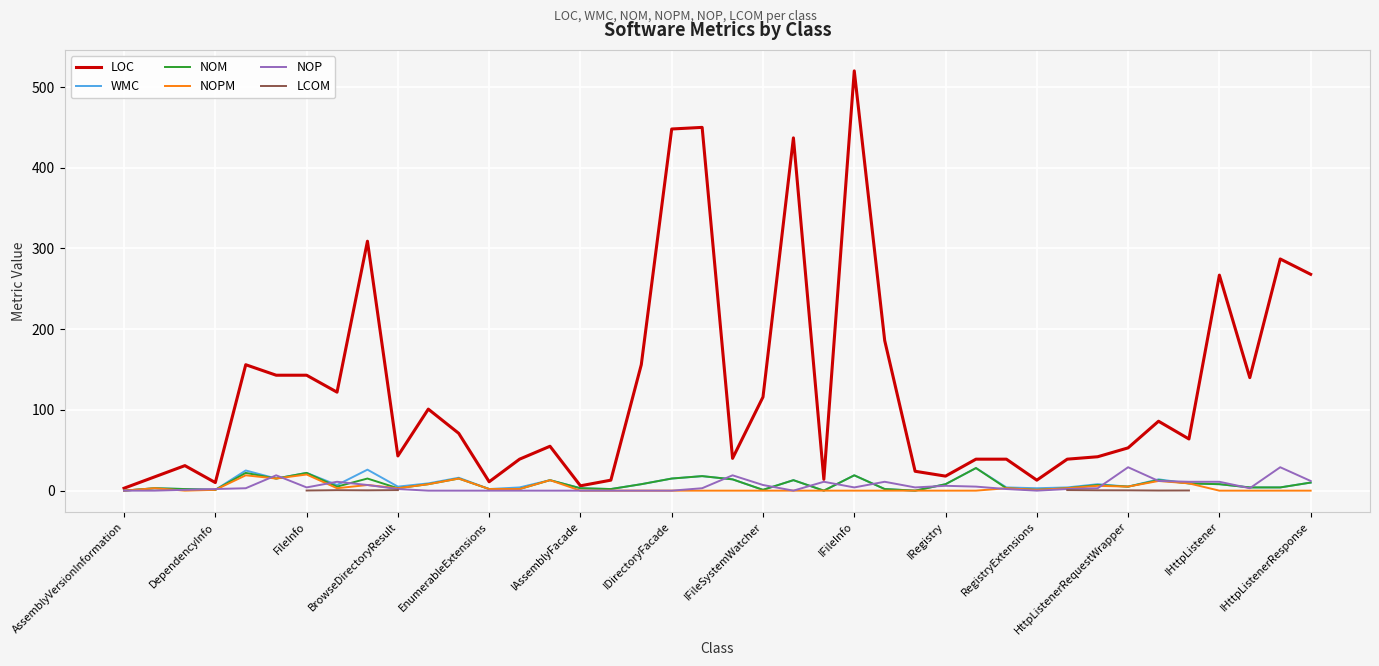

Does the chart display data point markers on the line(s)?

No